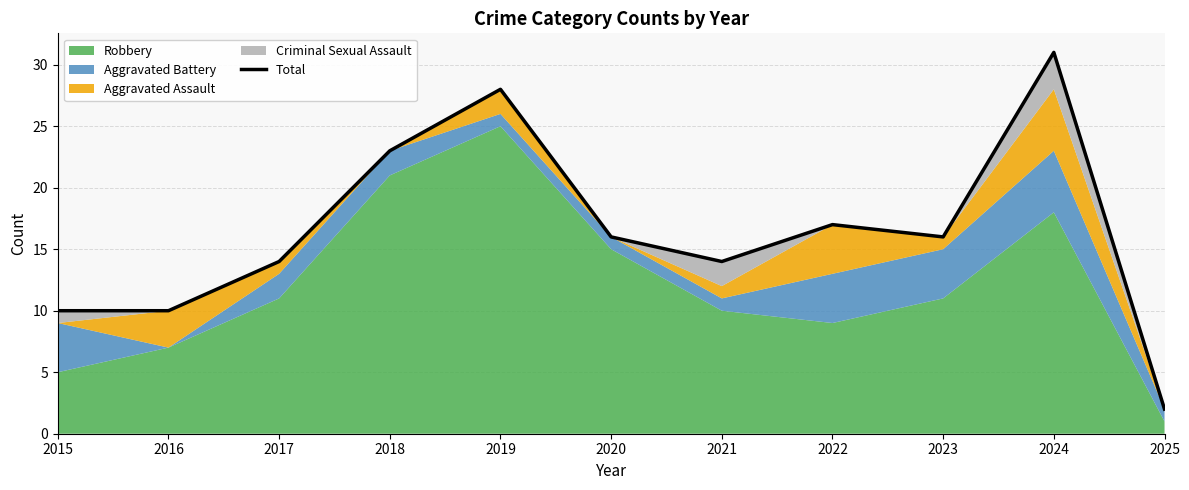

Between 2021 and 2019, which is larger?

2019